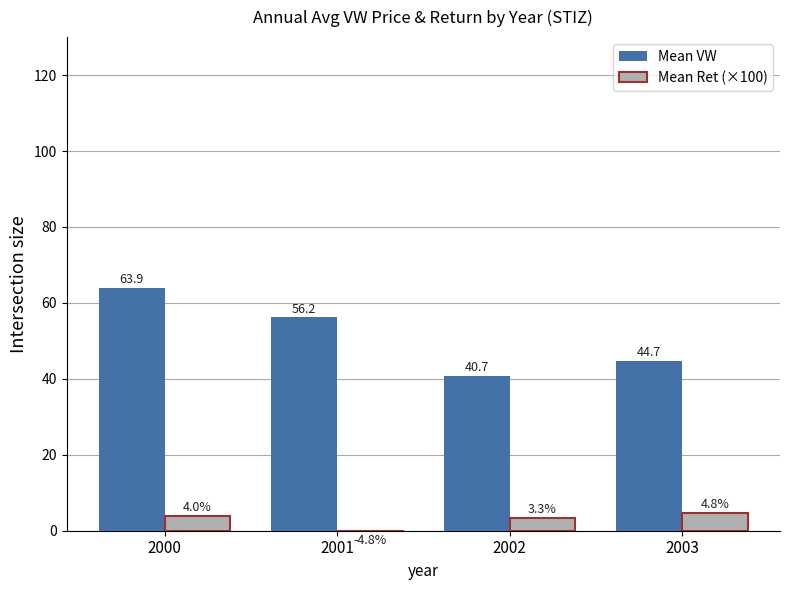

How many values in Mean Ret (×100) are above zero?

3